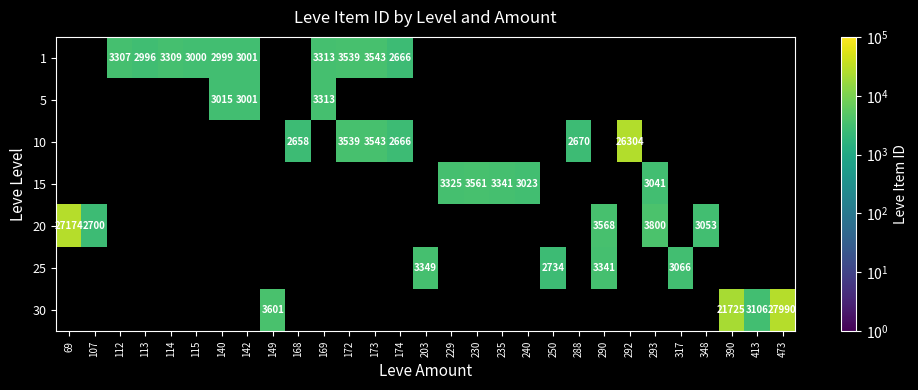

The value of 5 at 142 is 3001. True or false?

True